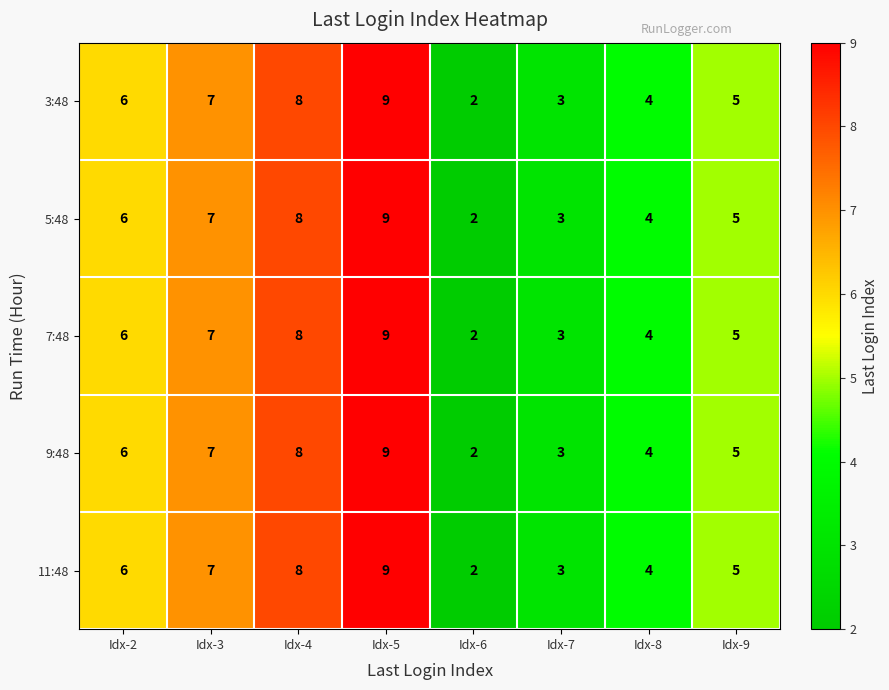

Which label corresponds to the largest value in the chart?

Idx-5